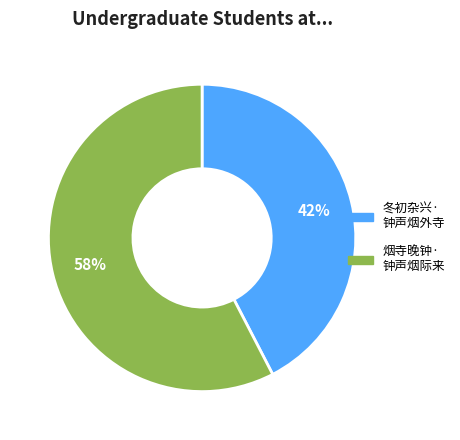

How many slices are in this pie chart?

2